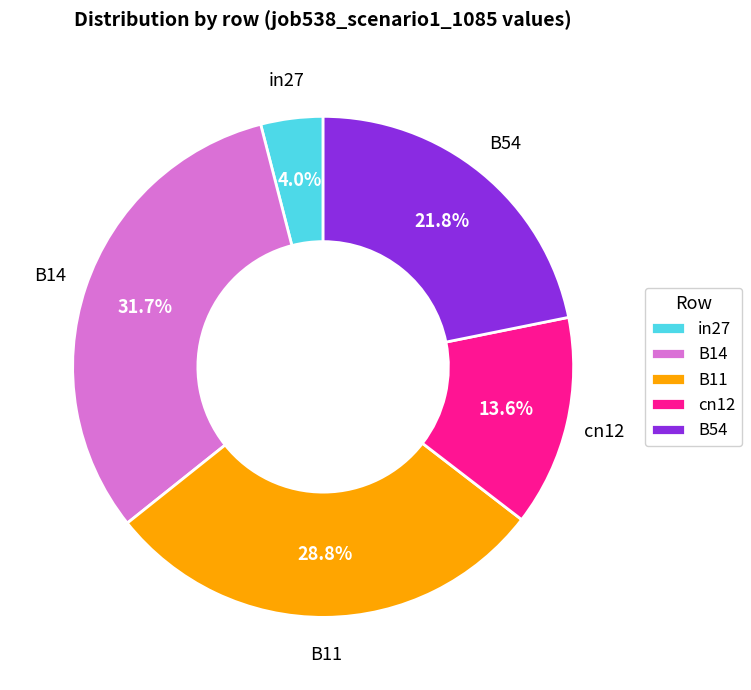

To the nearest percent, what is the average slice percentage?

20%